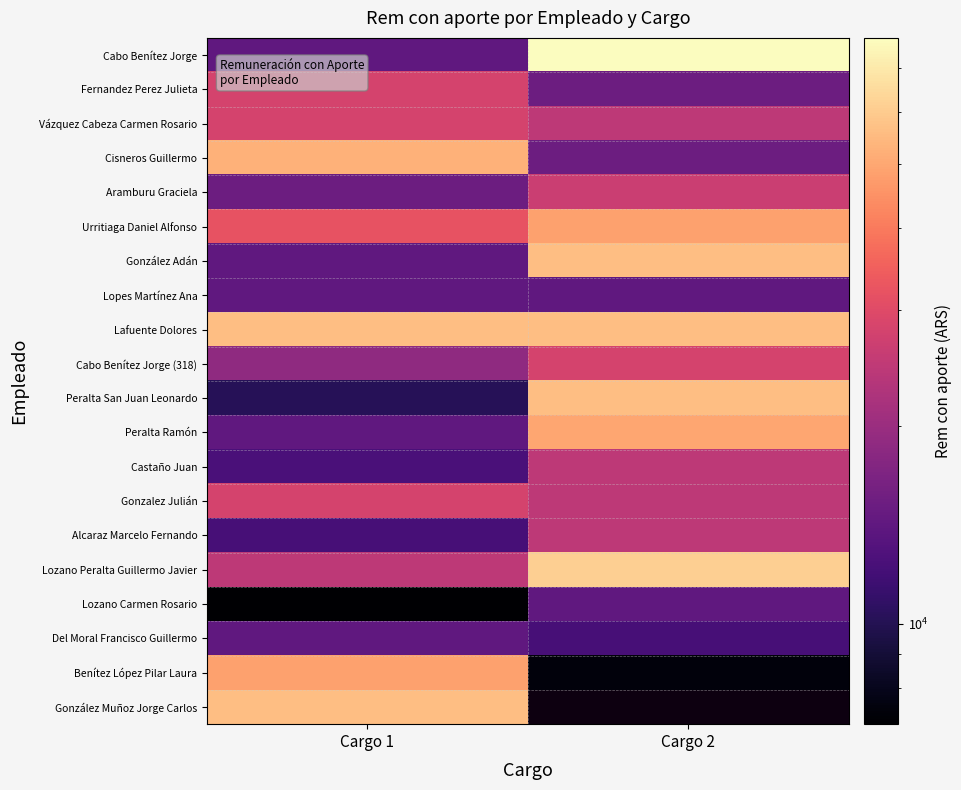

What is the spread (max minus min) of values at Cargo 2?

70362.8